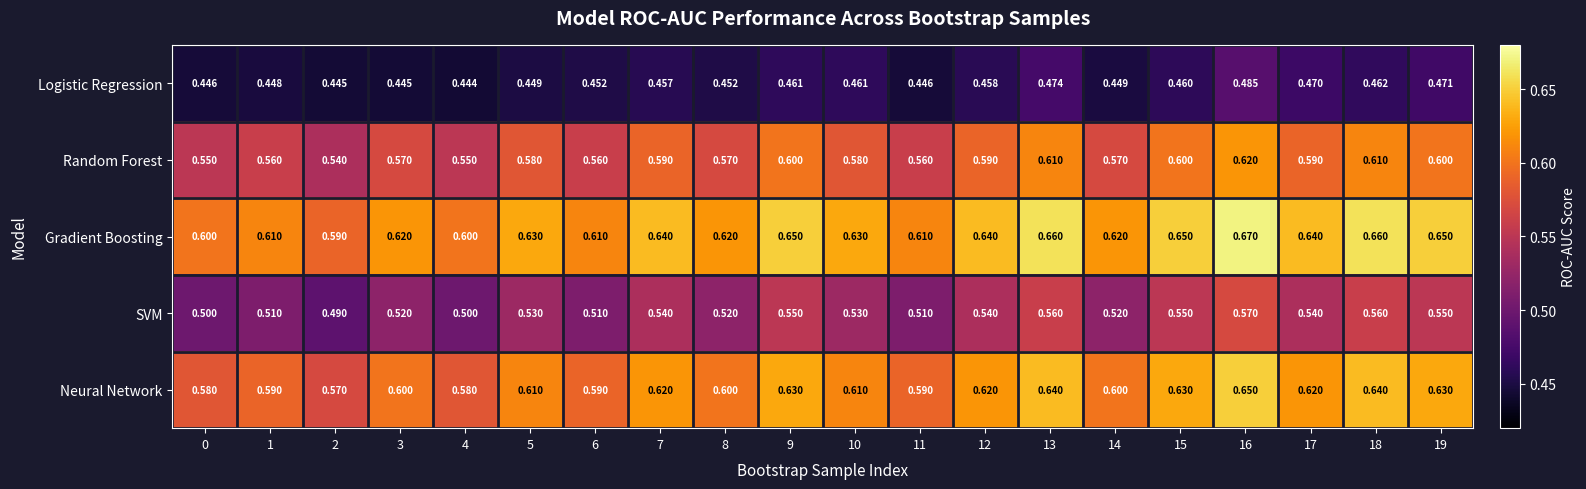

Is the value of SVM at 17 greater than the value of Gradient Boosting at 17?

No